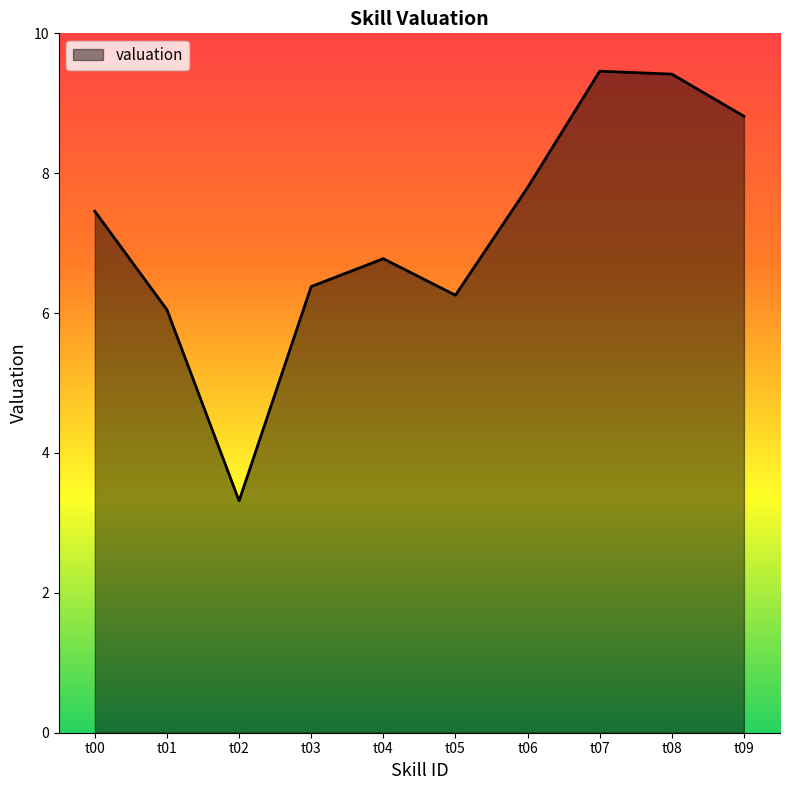

Where is the first local minimum?

t02